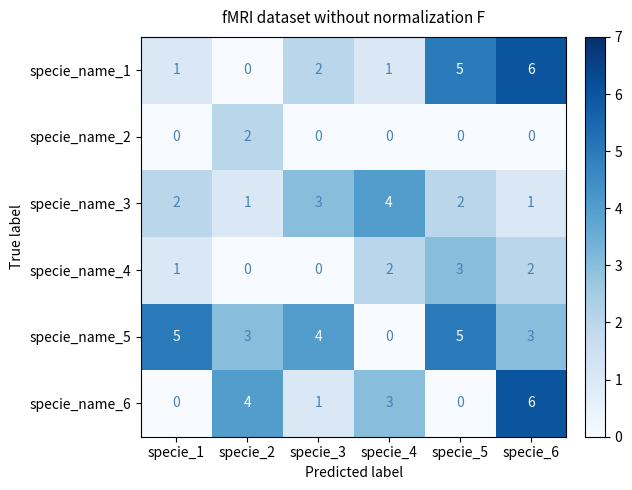

How many specie_name_6 values are between 0 and 4?

5